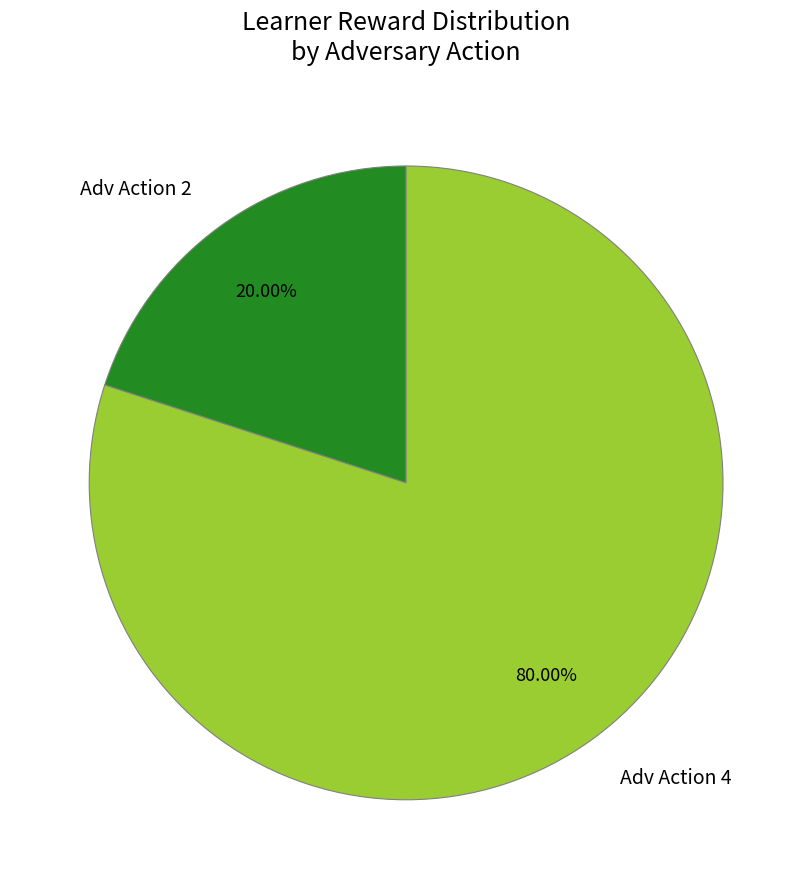

How many segments does this pie chart have?

2